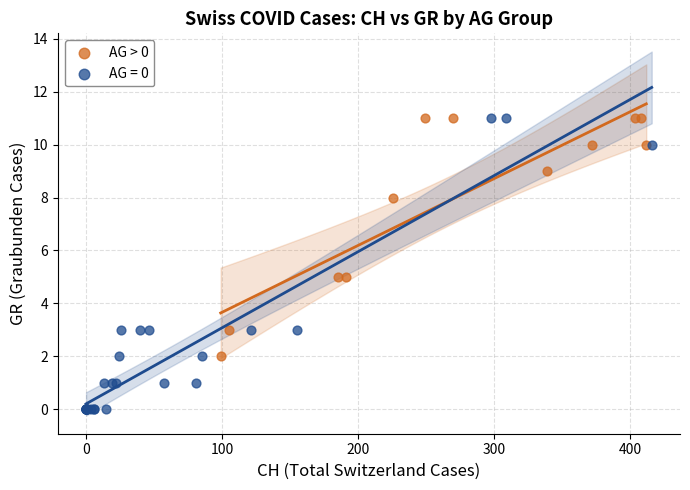

Which series has the widest spread of Y values?

AG = 0